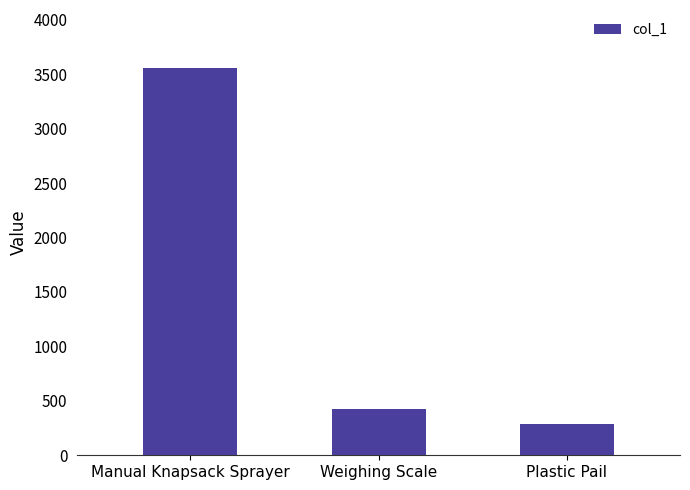

Which category has the highest value across all series?

Manual Knapsack Sprayer